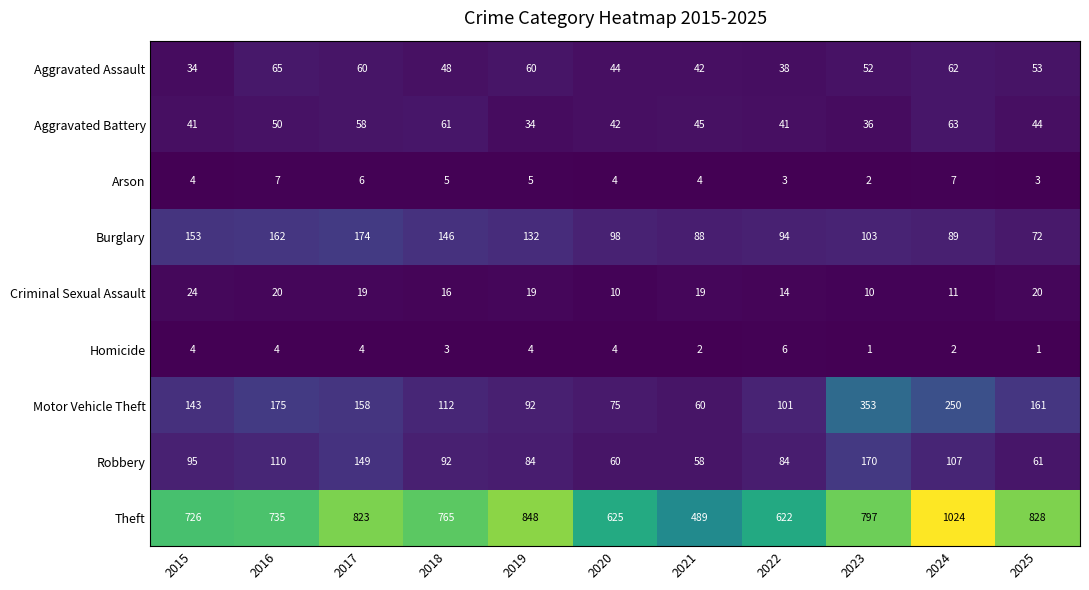

The value of Motor Vehicle Theft at 2025 is 161. True or false?

True